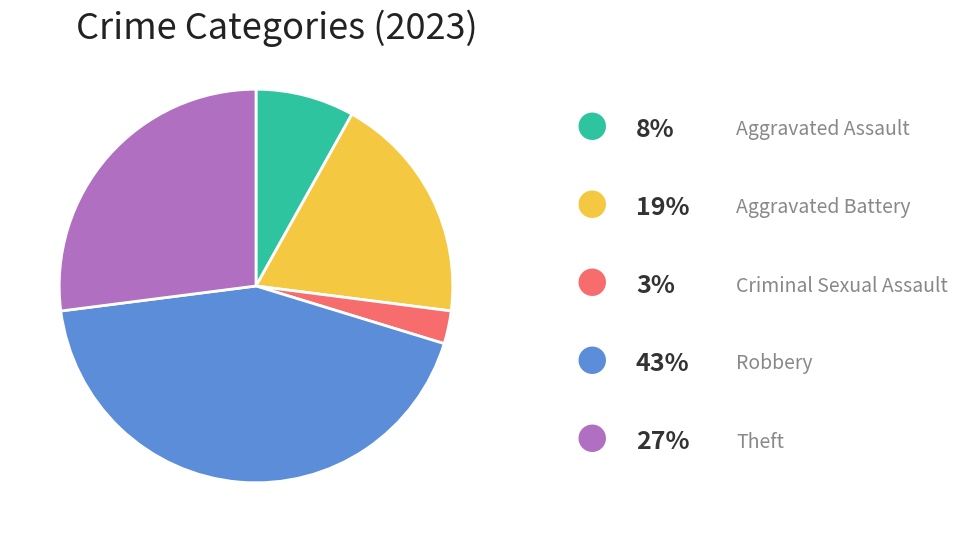

Is there a majority slice in this chart?

No